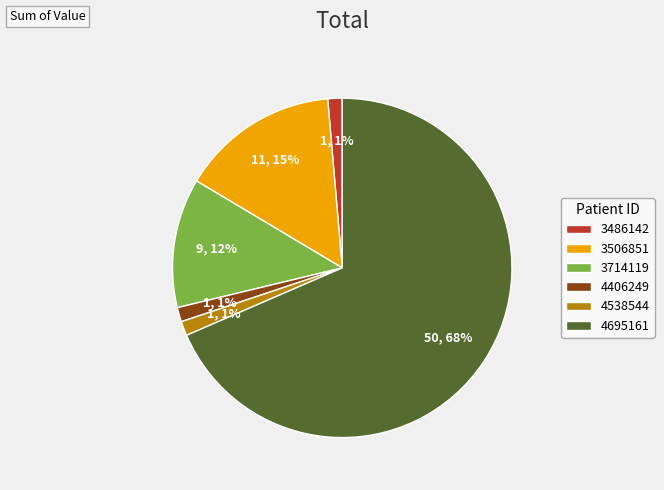

Does any single category account for the majority?

Yes